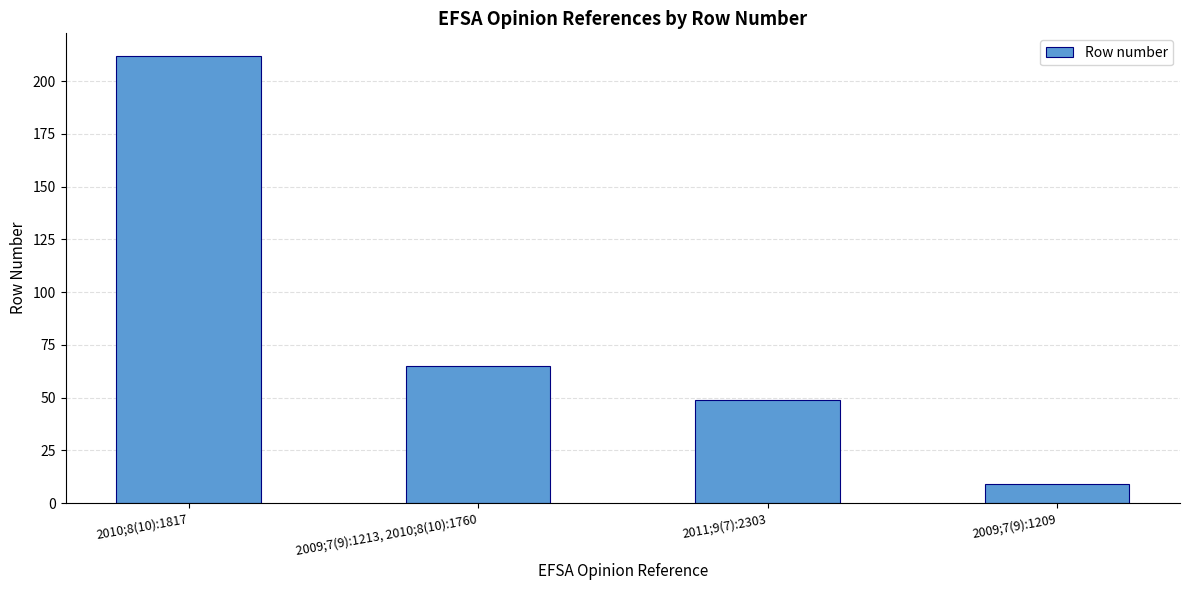

Reading left to right, extract all data points from this chart.

2010;8(10):1817=212	2009;7(9):1213, 2010;8(10):1760=65	2011;9(7):2303=49	2009;7(9):1209=9